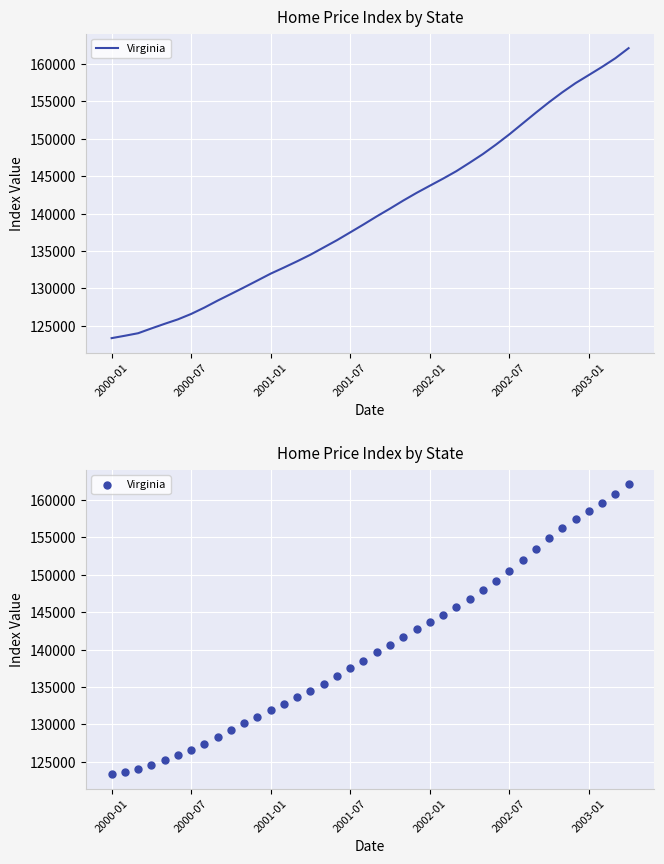

Approximately how many times larger is the value at 18 compared to 15?

1.0